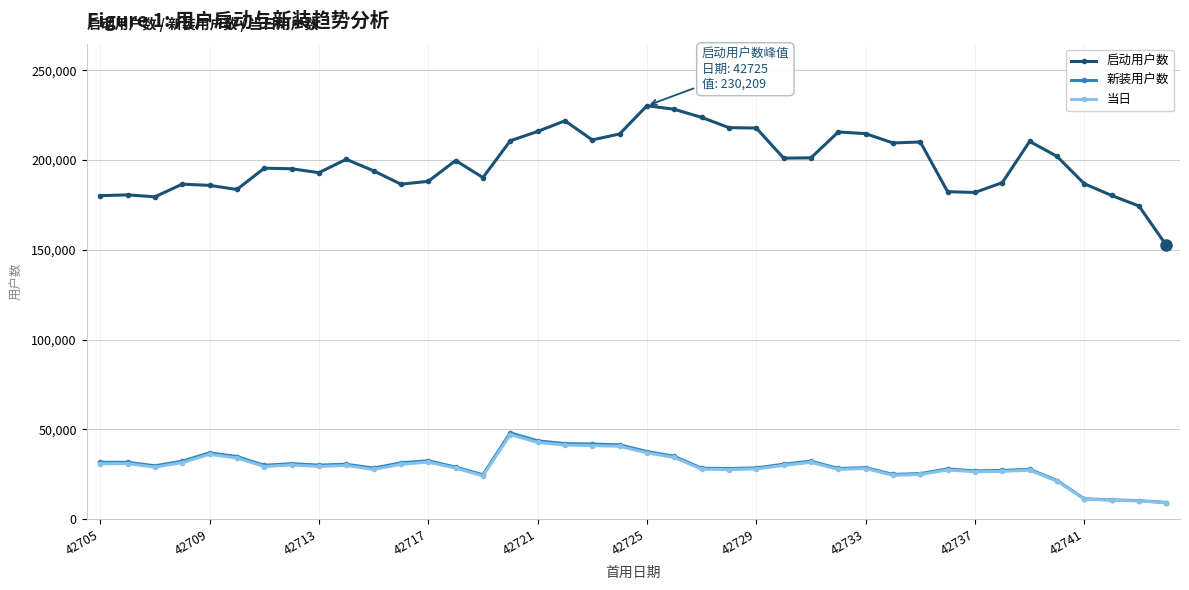

Which series has the largest total across all categories?

启动用户数